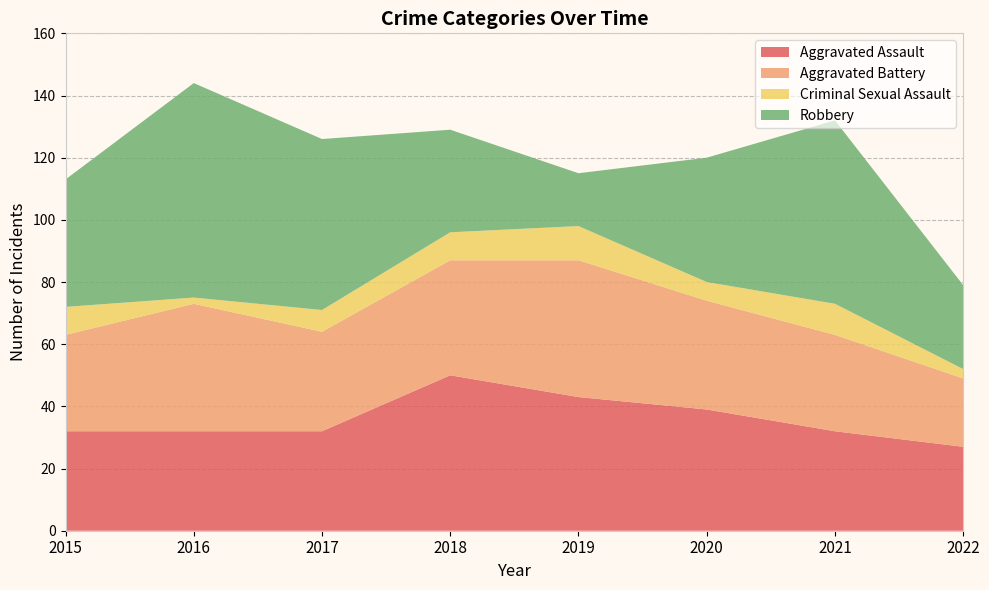

Reading left to right, extract all data points from this chart.

Aggravated Assault: 2015=32	2016=32	2017=32	2018=50	2019=43	2020=39	2021=32	2022=27
Aggravated Battery: 2015=31	2016=41	2017=32	2018=37	2019=44	2020=35	2021=31	2022=22
Criminal Sexual Assault: 2015=9	2016=2	2017=7	2018=9	2019=11	2020=6	2021=10	2022=3
Robbery: 2015=41	2016=69	2017=55	2018=33	2019=17	2020=40	2021=59	2022=27